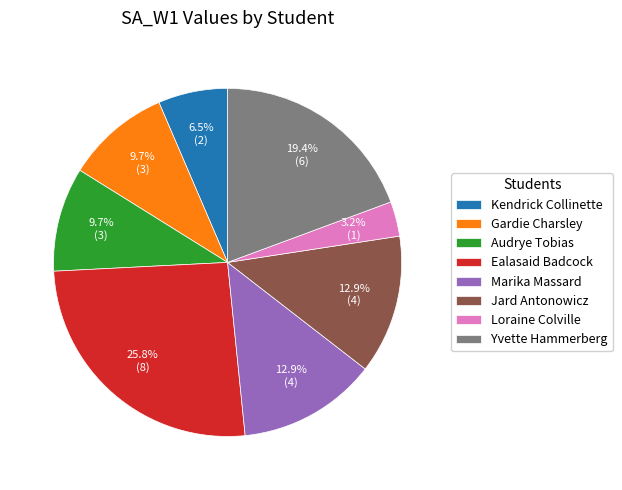

Is there any slice that represents more than half of the pie?

No